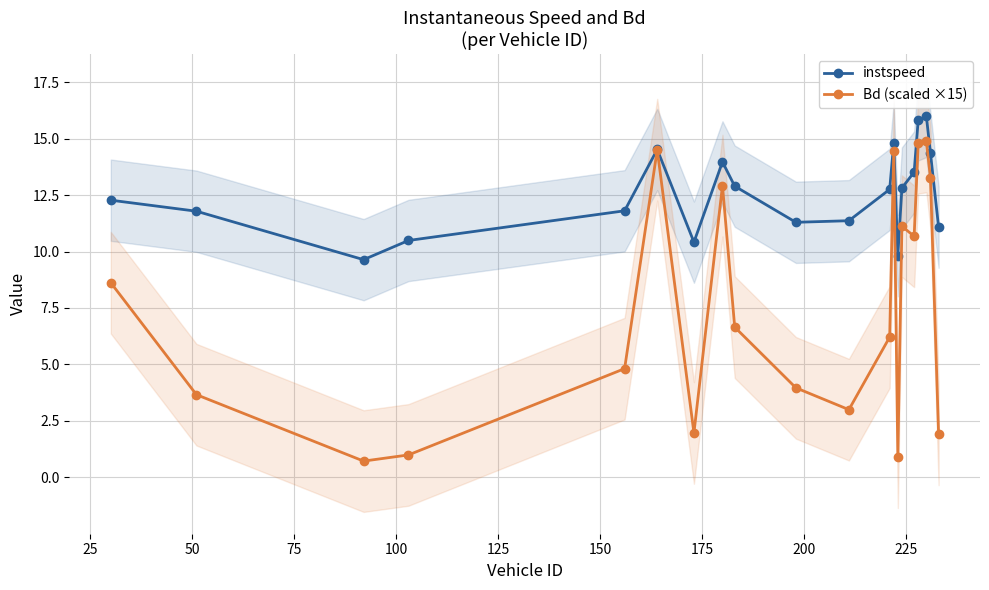

What is the highest value of the instspeed series?

16.0